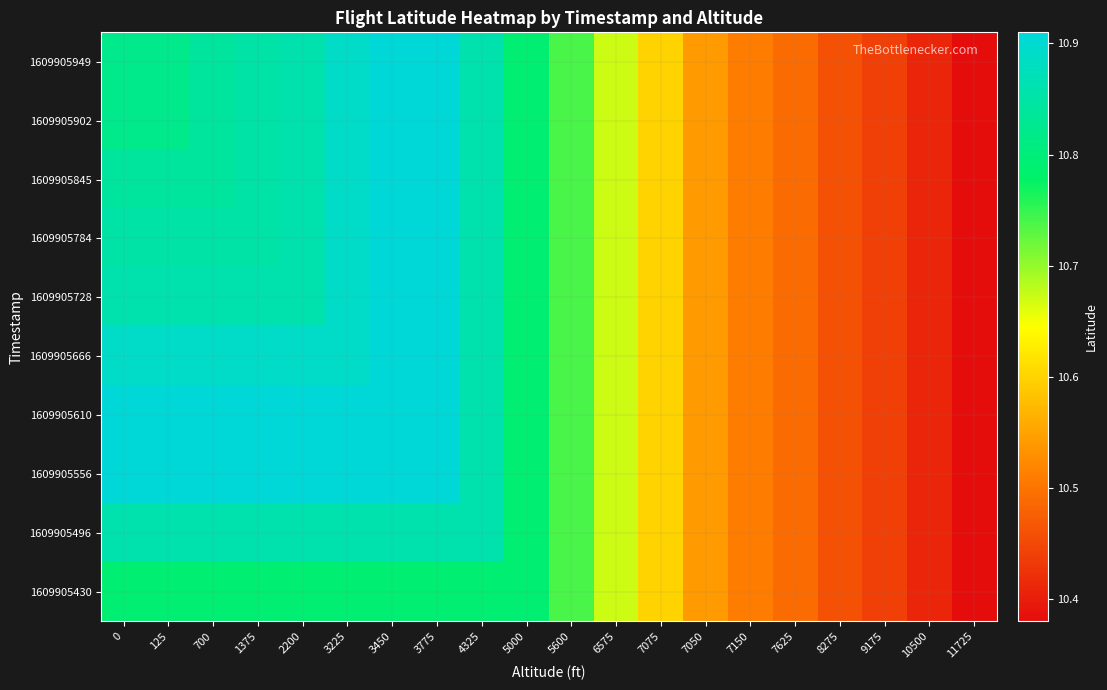

What is the maximum value shown in the chart?

10.9